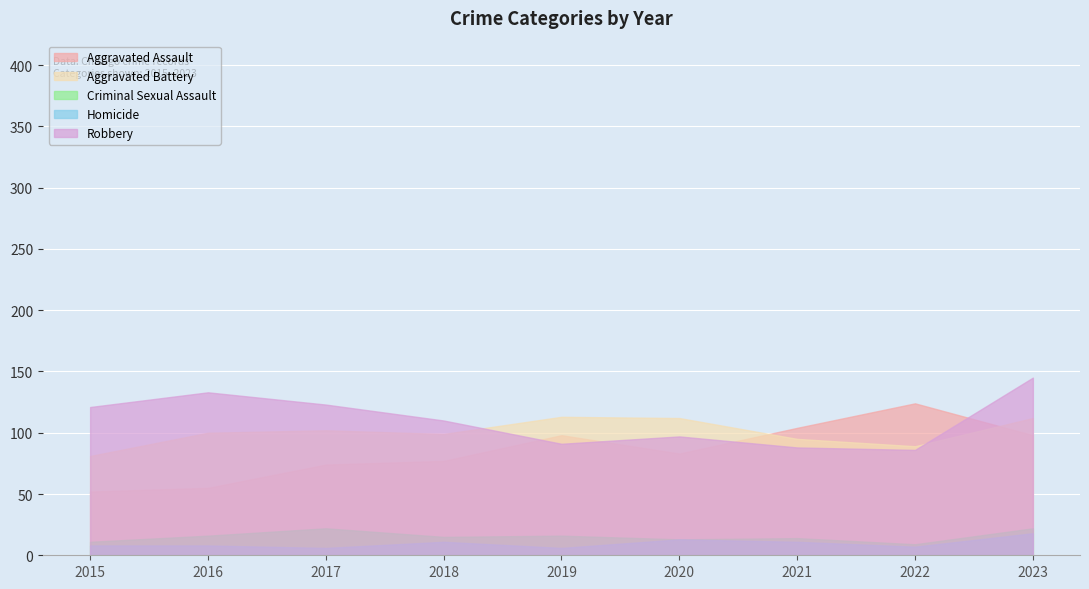

How many interior local valleys does the Robbery series have?

2